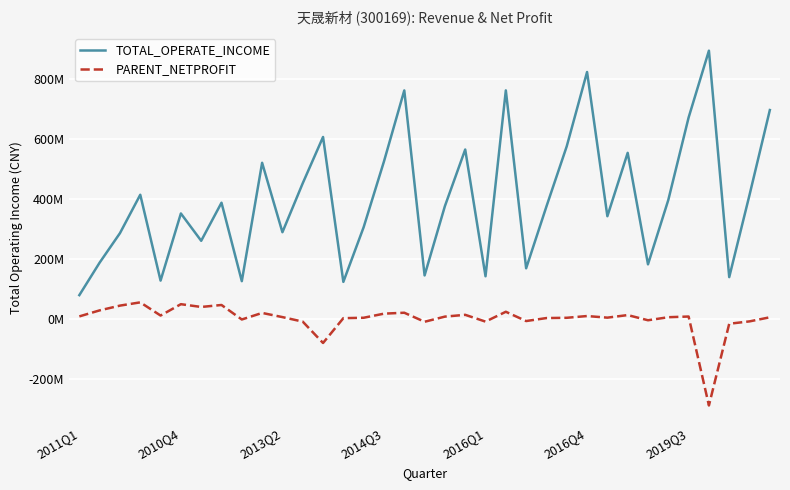

Does the chart have visible grid lines?

Yes